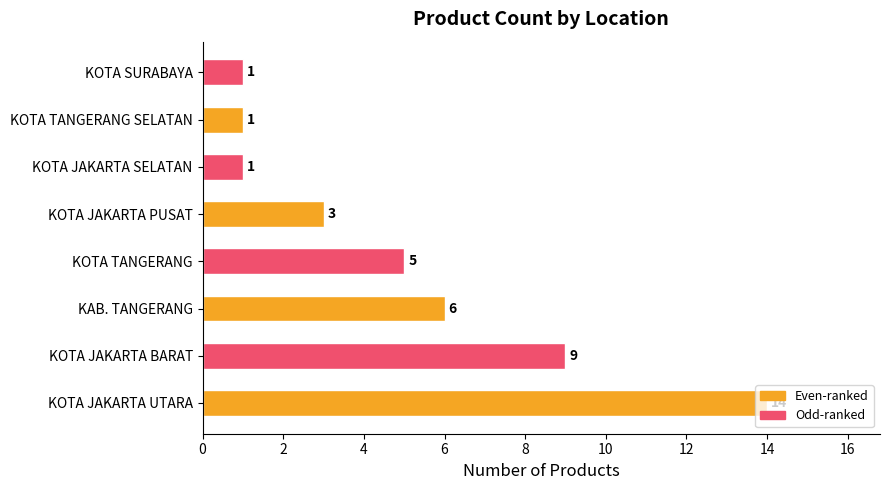

Between KOTA JAKARTA BARAT and KOTA TANGERANG SELATAN, which is larger?

KOTA JAKARTA BARAT